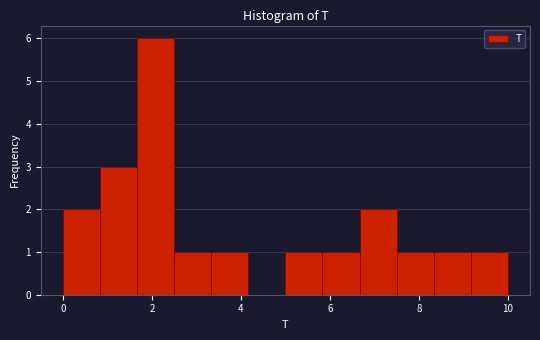

Reading left to right, list every bar in this chart as the range it spans on the x-axis followed by its height. Neither the bar edges nor the heights are printed on the chart, so give them approximately, as read against the axes.

0.0 to 0.8: 2
0.8 to 1.6: 3
1.6 to 2.6: 6
2.6 to 3.4: 1
3.4 to 4.2: 1
4.2 to 5.0: 0
5.0 to 5.8: 1
5.8 to 6.6: 1
6.6 to 7.6: 2
7.6 to 8.4: 1
8.4 to 9.2: 1
9.2 to 10.0: 1